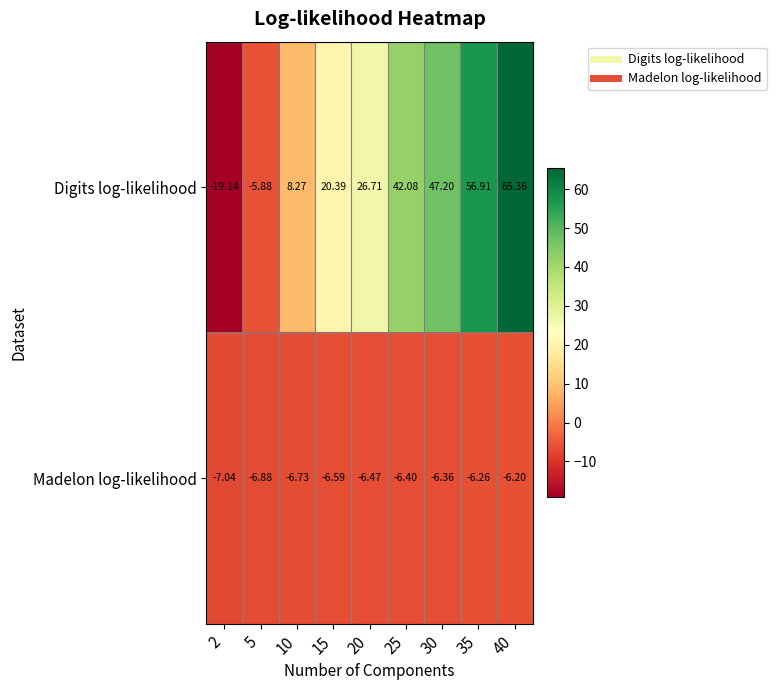

Is the value of Digits log-likelihood at 10 greater than the value of Madelon log-likelihood at 40?

Yes